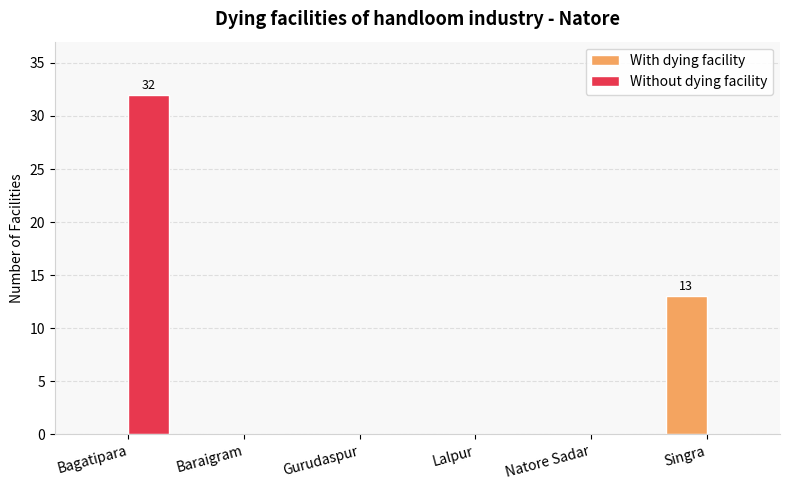

What is the sum of all Without dying facility values?

32